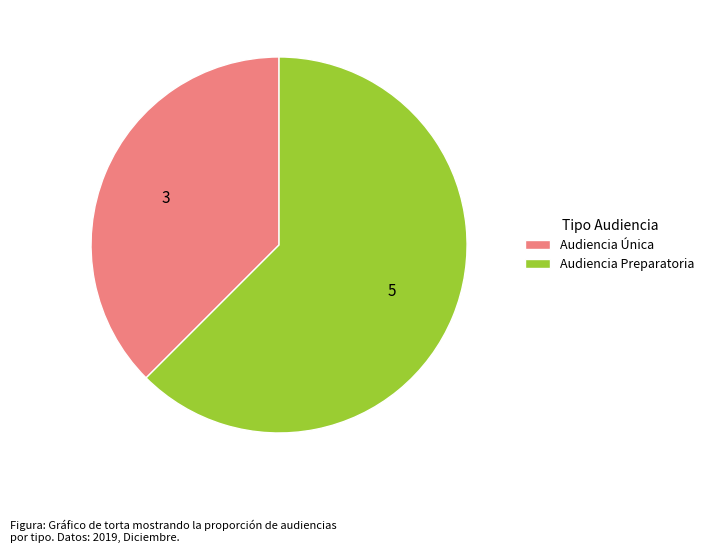

Which slice represents more than half of the pie?

Audiencia Preparatoria